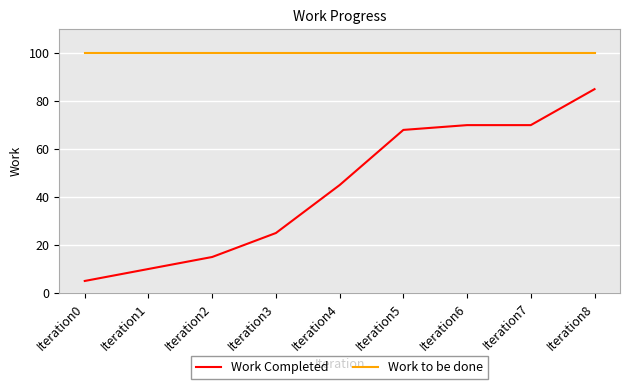

Which series changed the most between Iteration2 and Iteration7?

Work Completed